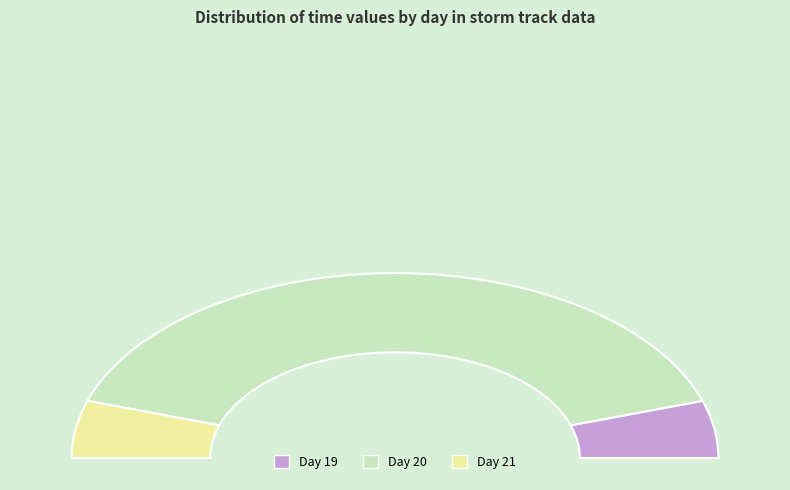

What is the ratio of the value at 20 to the value at 20?

1.0